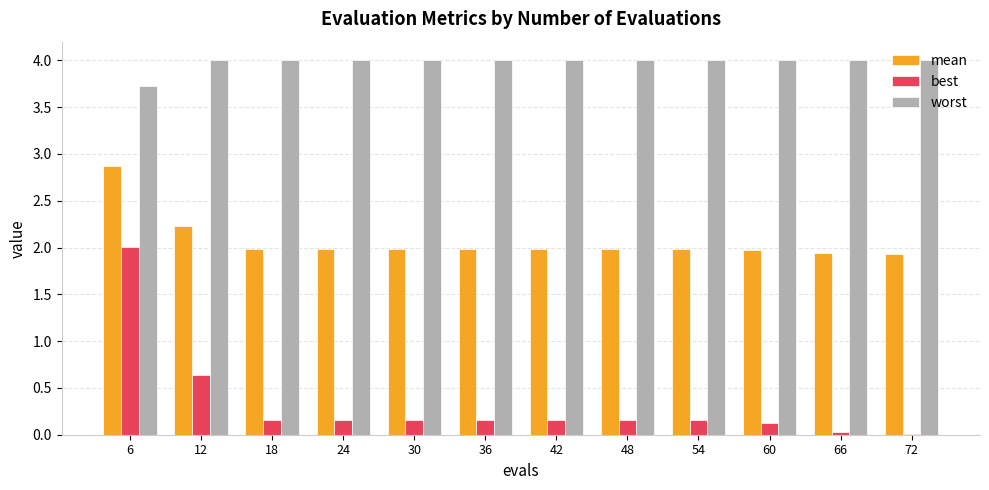

What is the value of the worst bar at the 5th from the left?

4.0